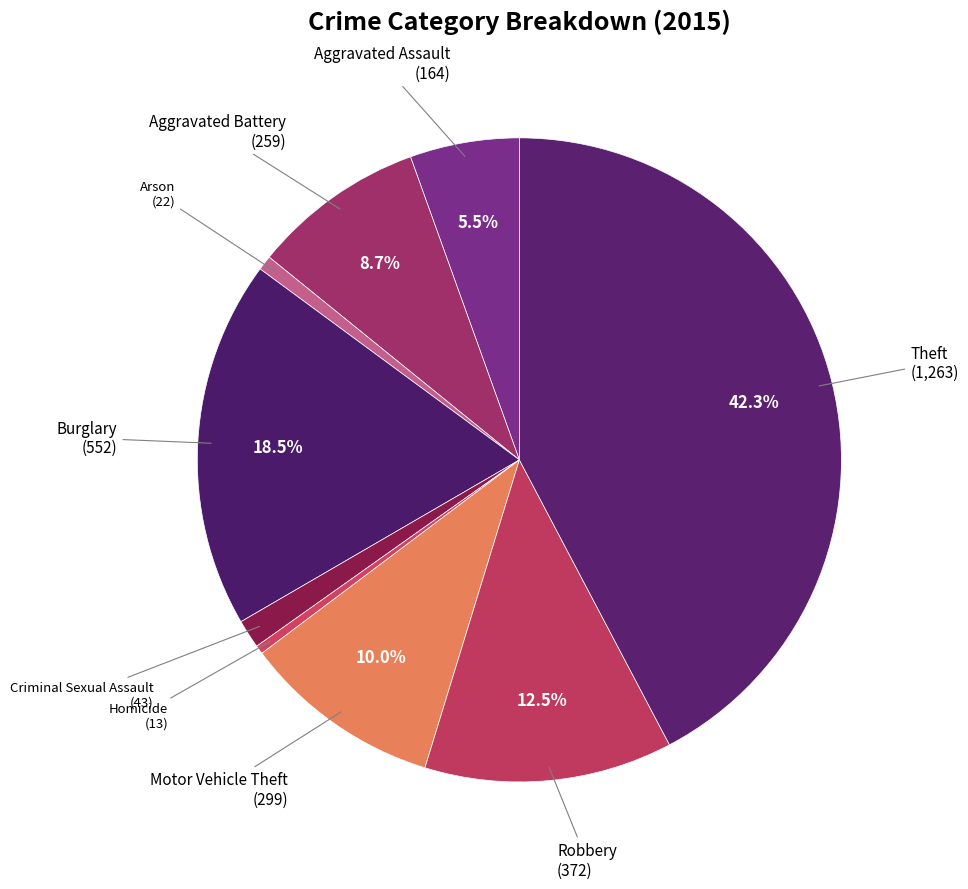

Does any single category account for the majority?

No